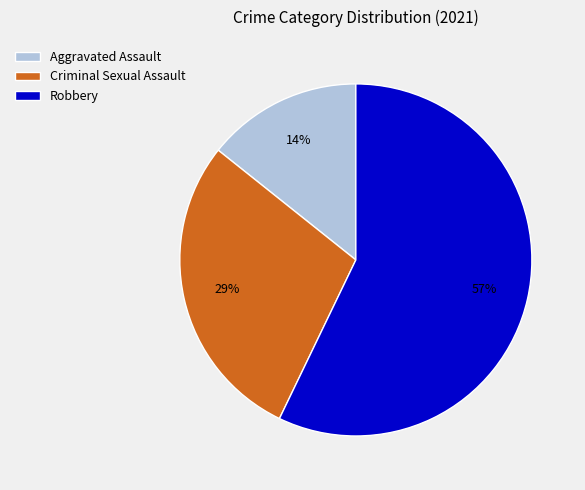

To the nearest percent, what is the average slice percentage?

33%